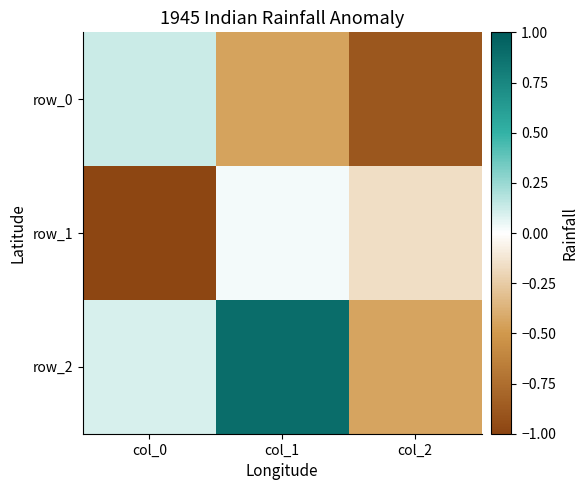

Reading left to right, extract all data points from this chart.

row_0: 0.1	-0.4	-0.9
row_1: -1.0	0.0	-0.2
row_2: 0.1	0.9	-0.4